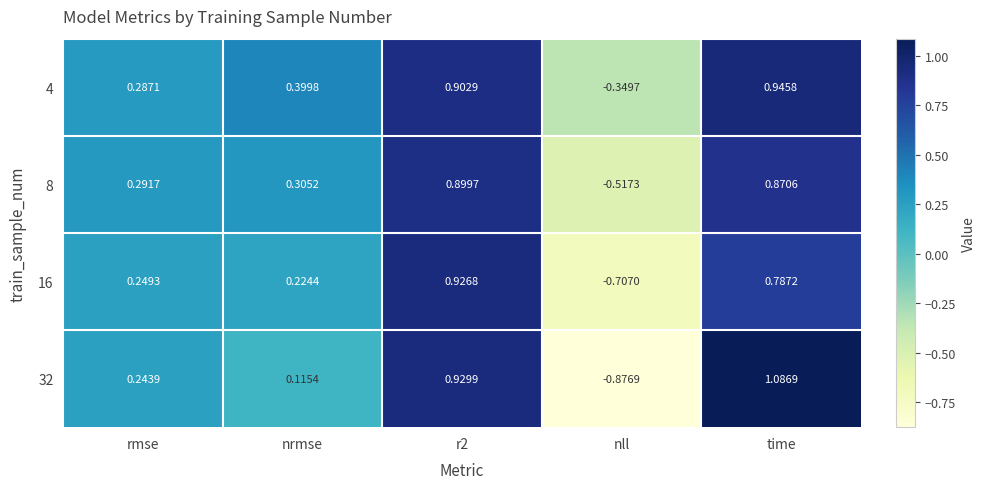

Is the value of 16 at nrmse greater than the value of 4 at r2?

No